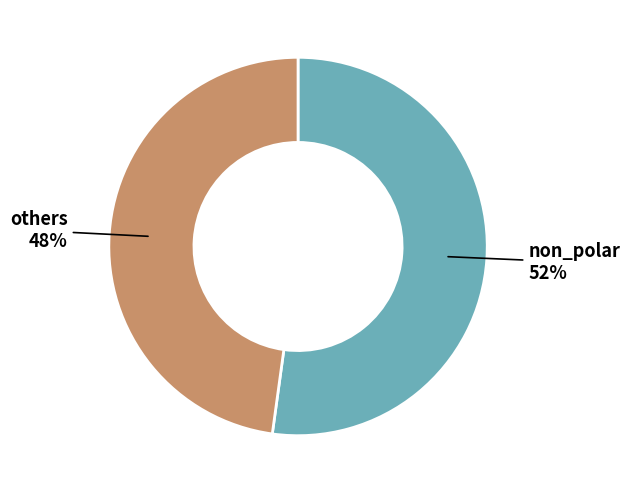

To the nearest percent, what is the difference between the largest and smallest slice percentages?

4%